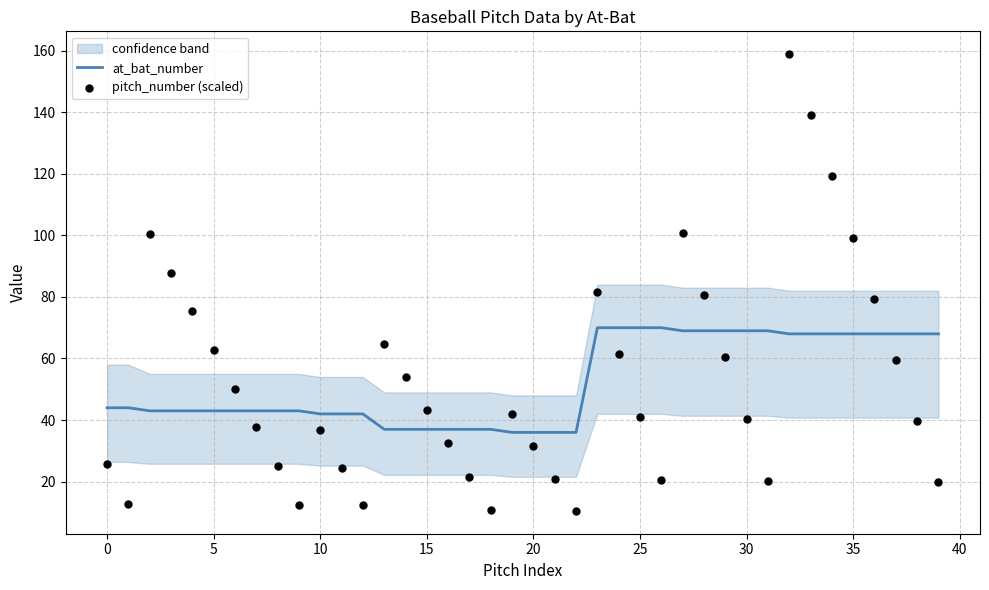

What is the total value across all series at 40?

55.6